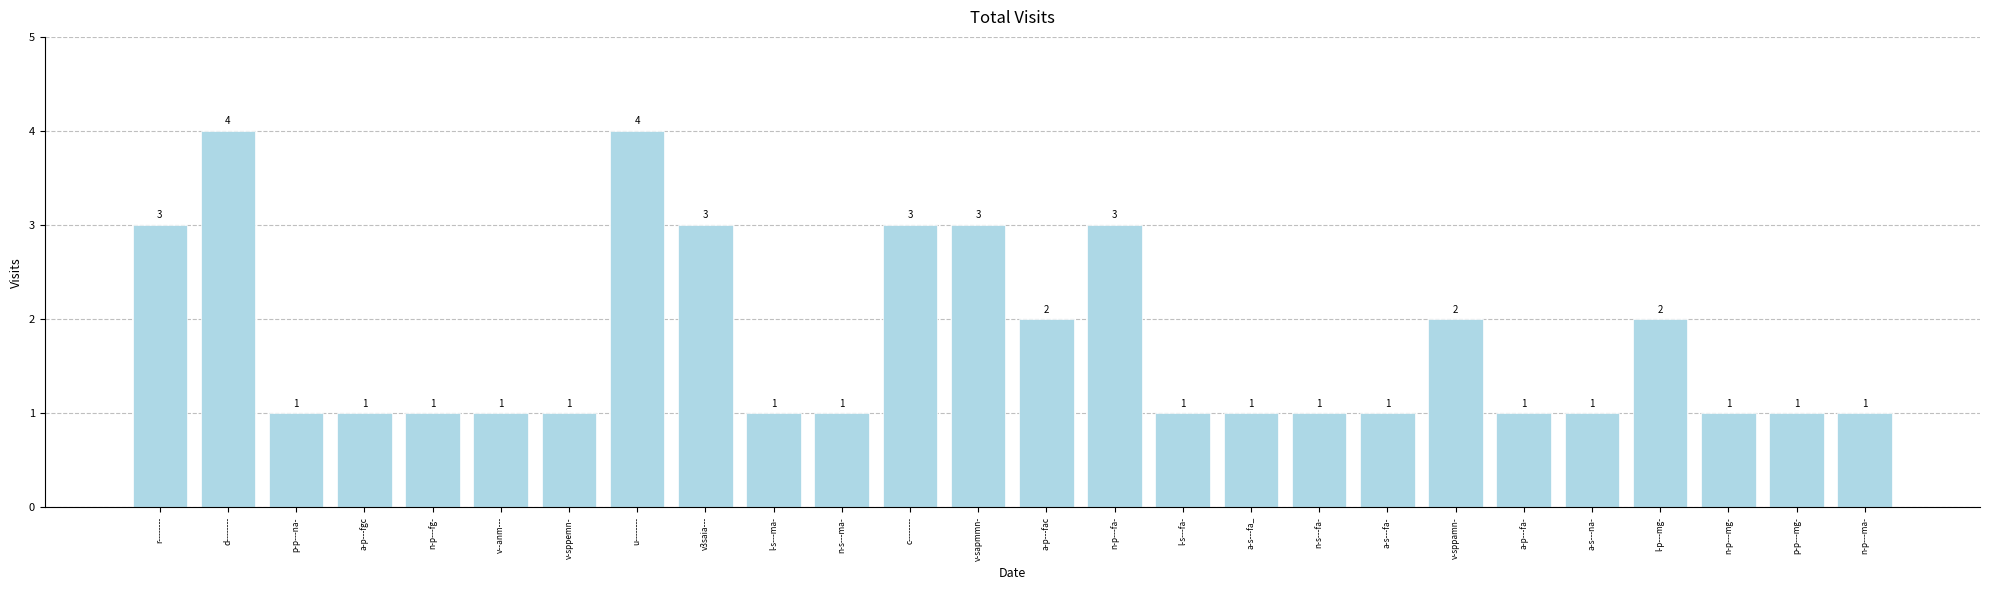

What is the greatest value displayed?

4